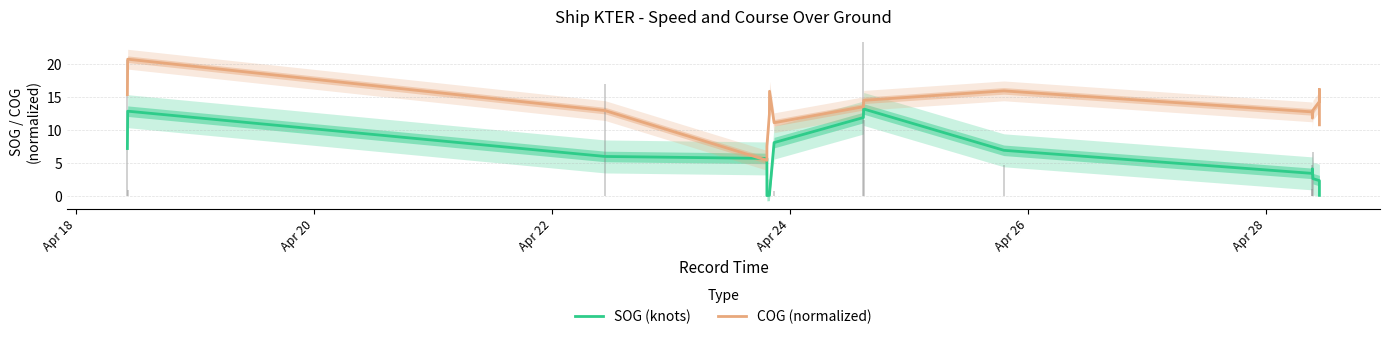

What is the difference between the maximum and minimum values in the COG (normalized) series?

15.3